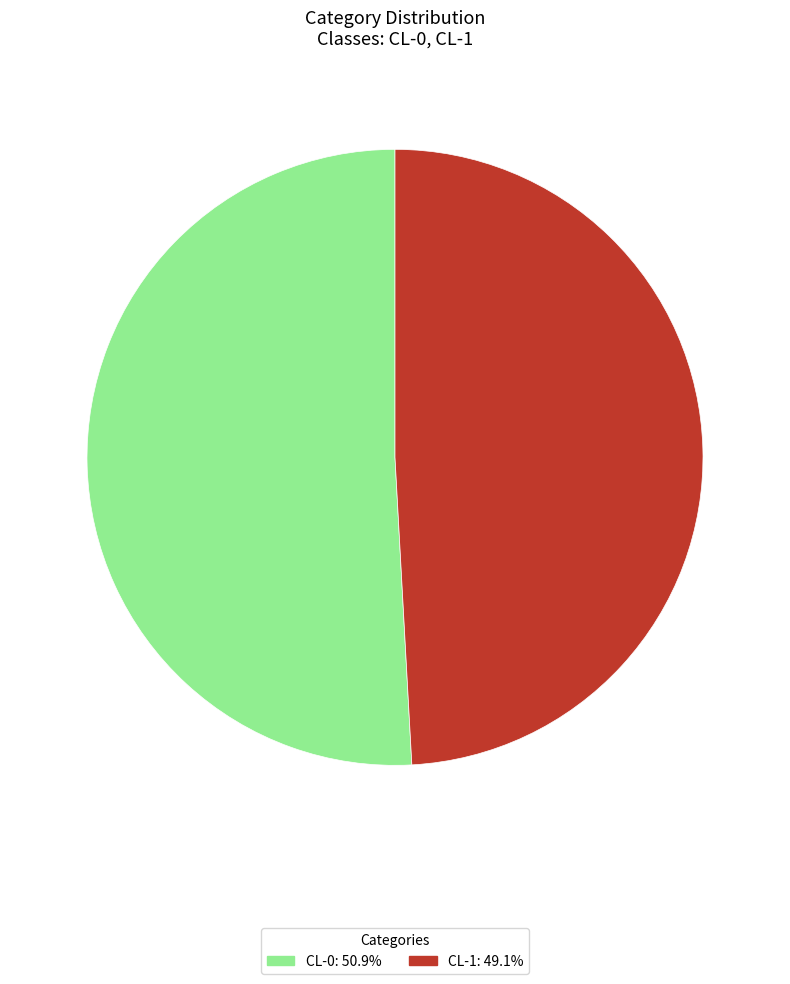

Between CL-1 and CL-0, which is larger?

CL-0